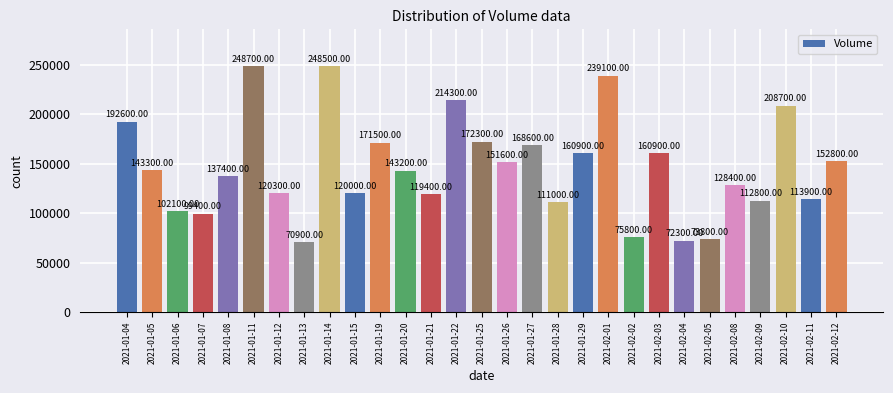

What is the average value?

146017